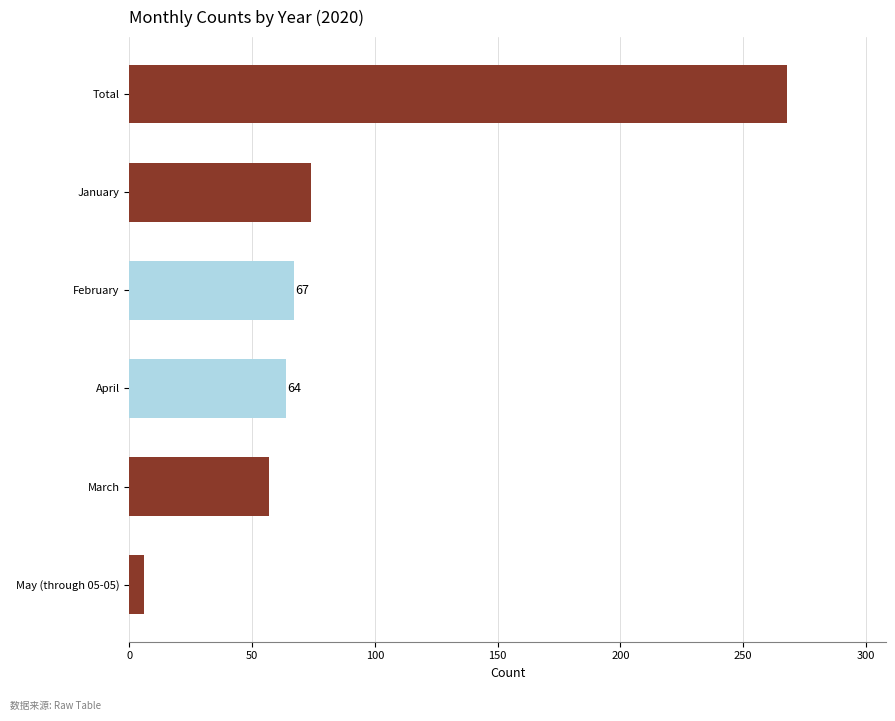

The chart shows a value of 74 at January. True or false?

True